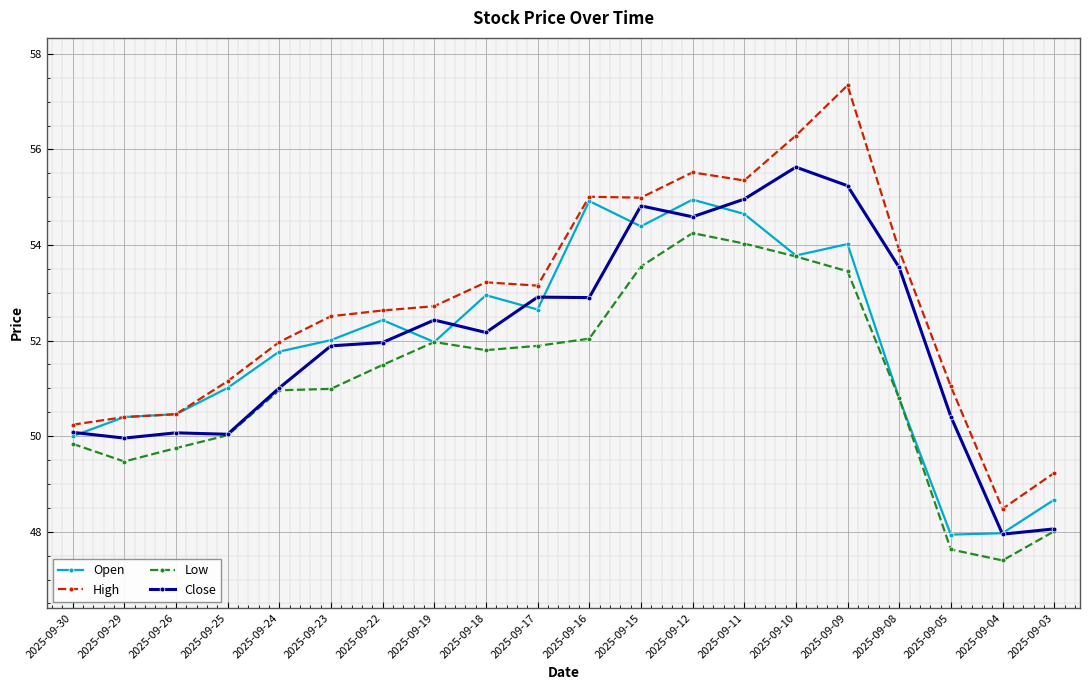

The Low series shows 87.6 at 2025-09-26. True or false?

False